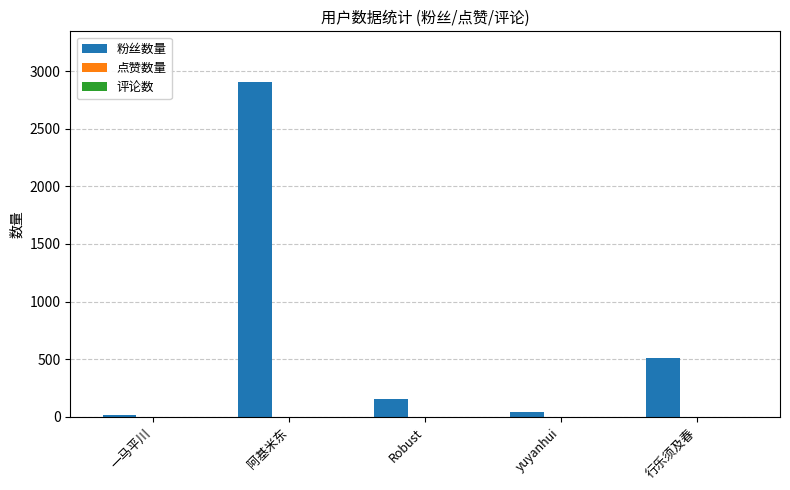

What is the maximum value for 粉丝数量?

2908